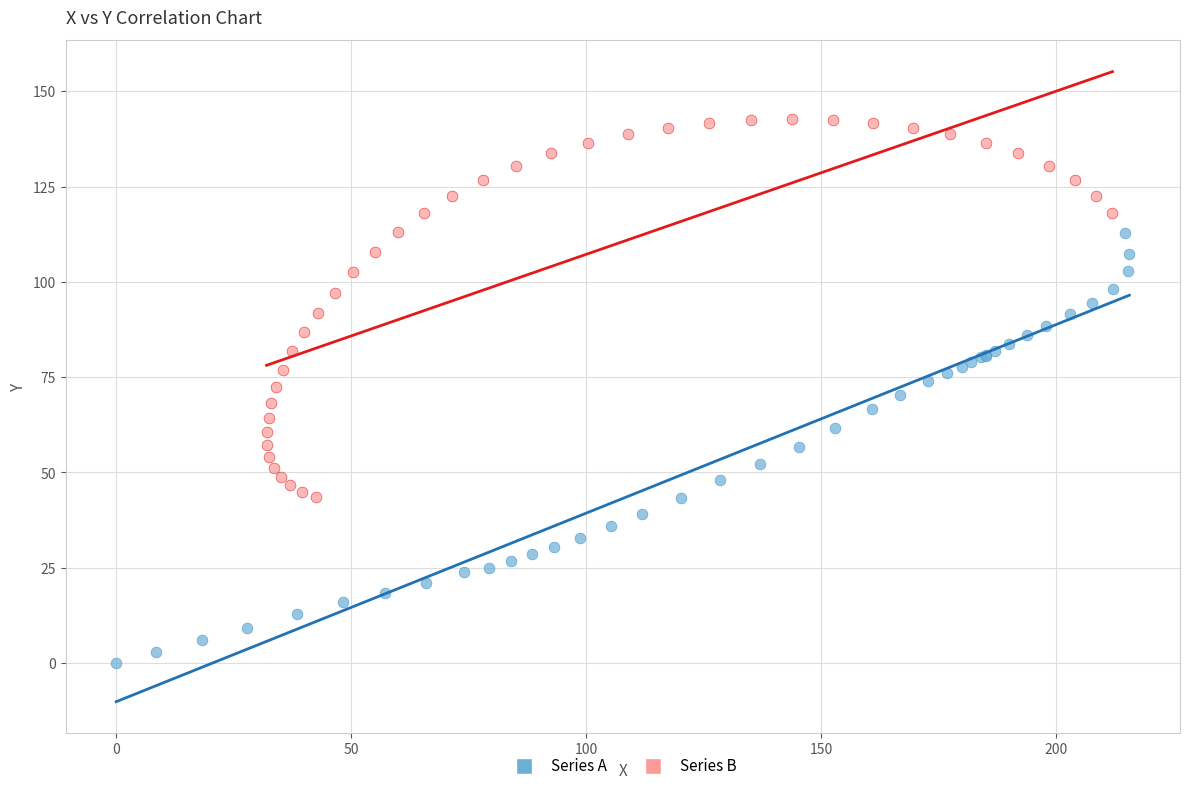

Which series contains the highest Y value?

Series B